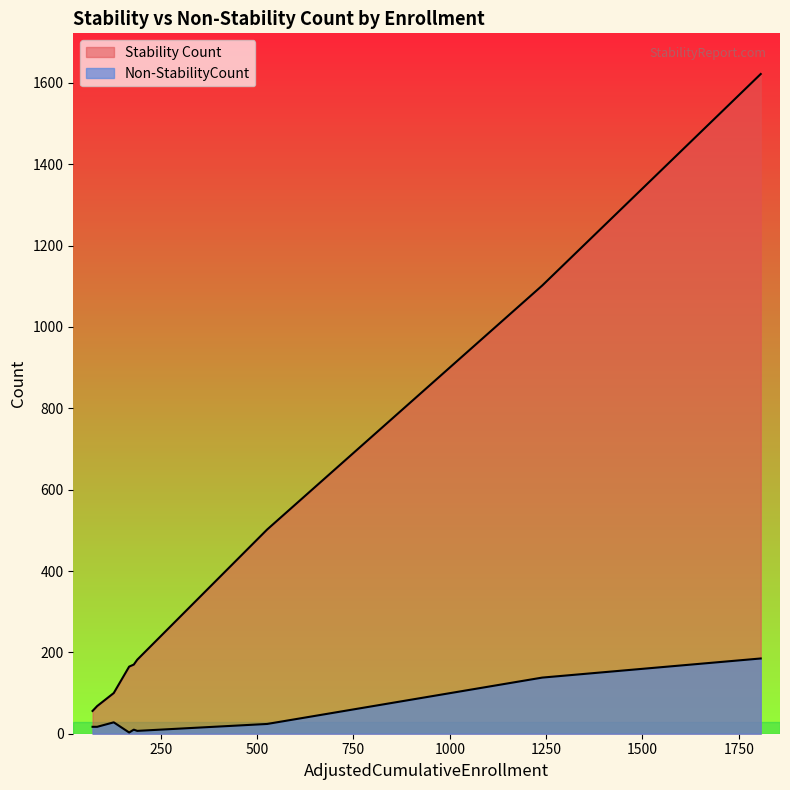

How many lines are shown in the chart?

2